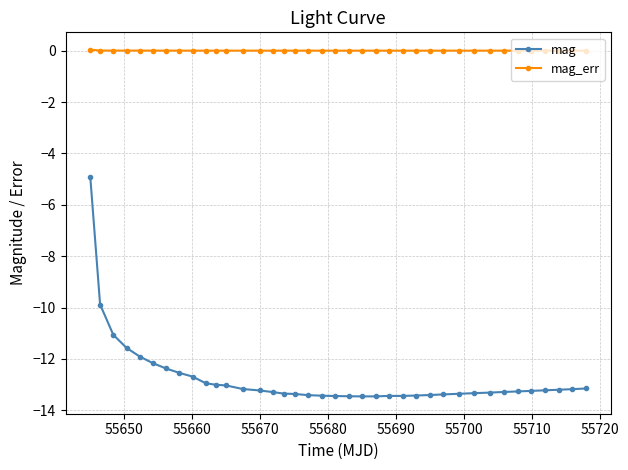

Rank the series by their maximum value, from highest to lowest.

mag_err, mag